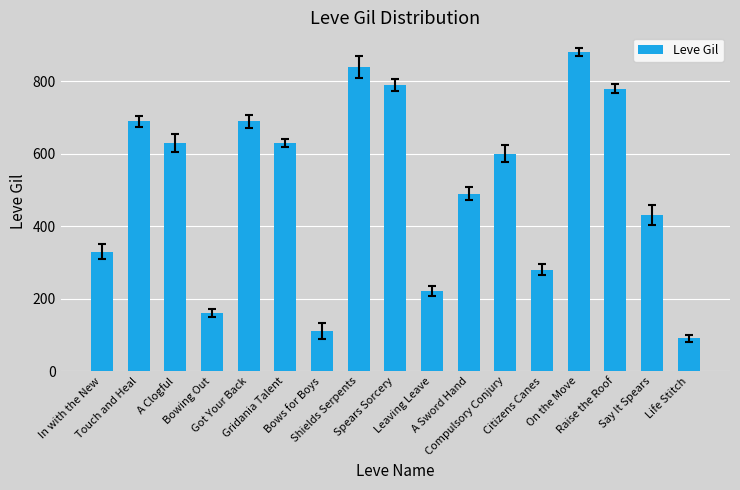

What is the difference between the maximum and minimum values?

790